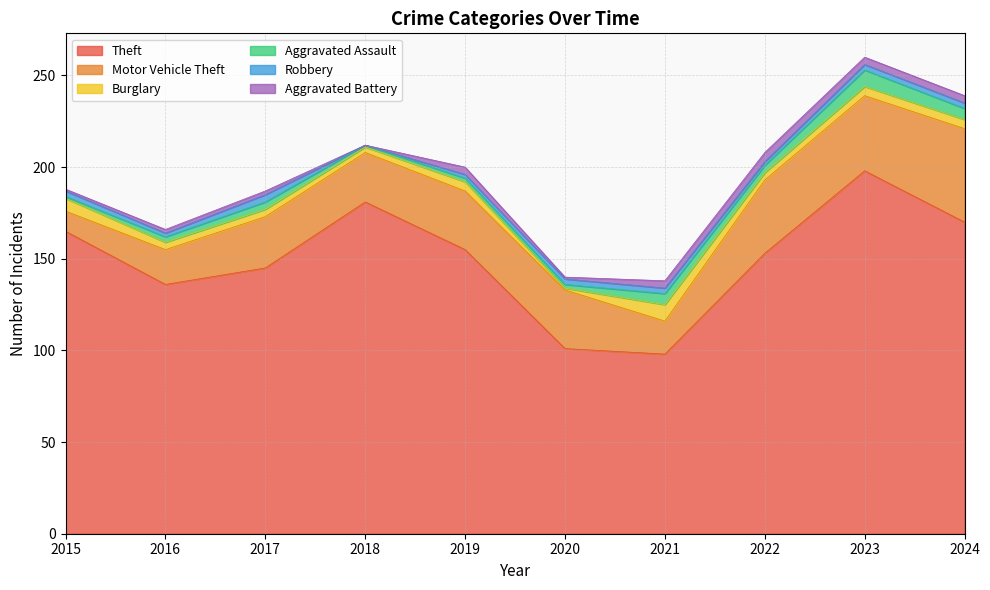

The value of Burglary at 2018 is 3. True or false?

True